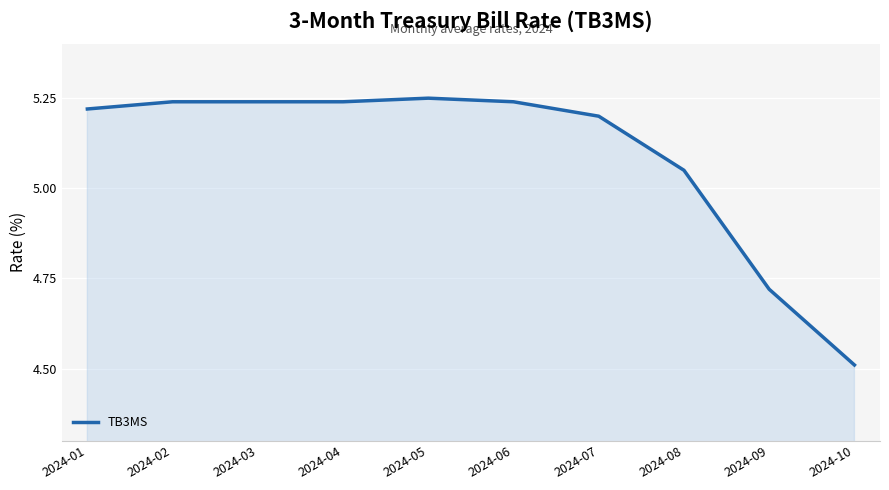

What is the minimum value shown in the chart?

4.5